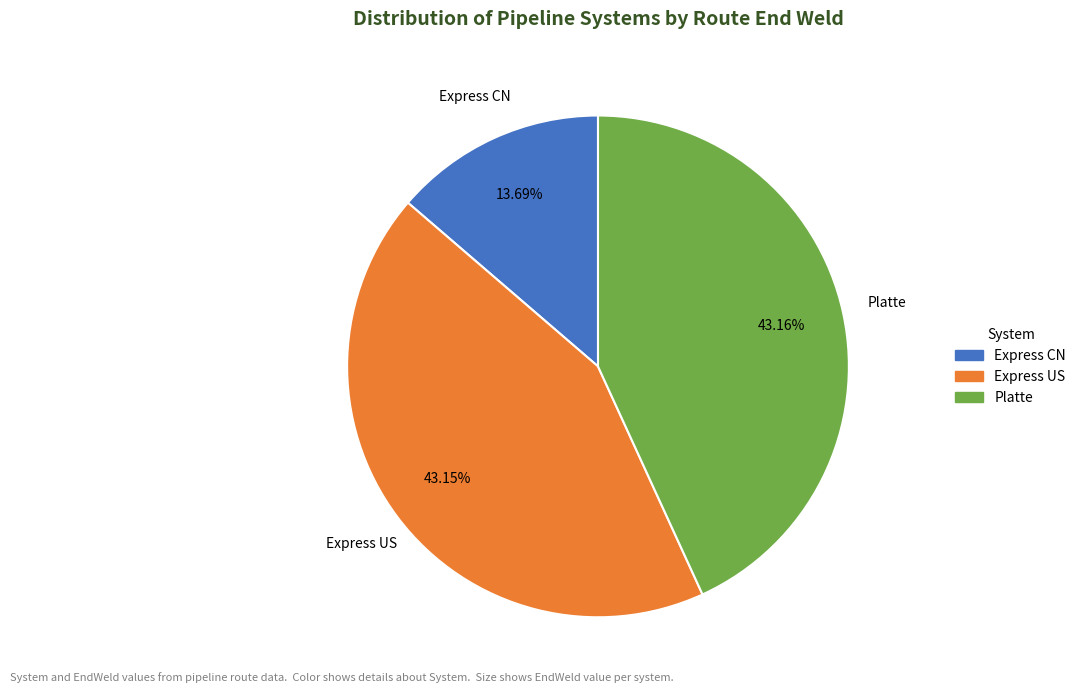

To the nearest percent, what portion does Platte represent?

43%